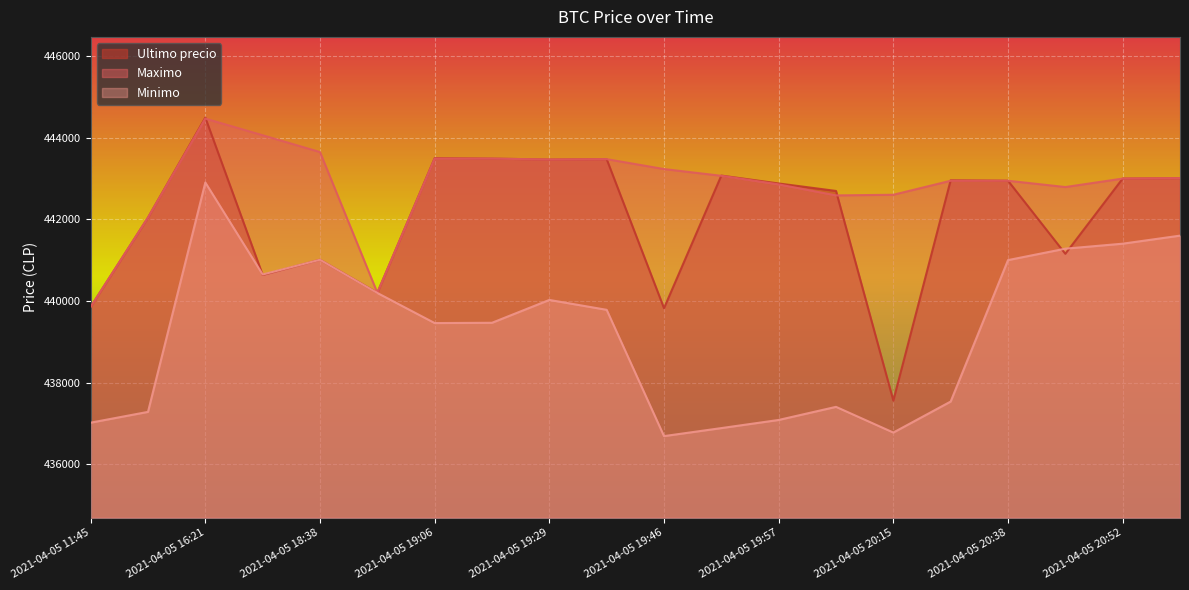

Which series ends up on top after the final intersection of Ultimo precio and Minimo?

Ultimo precio